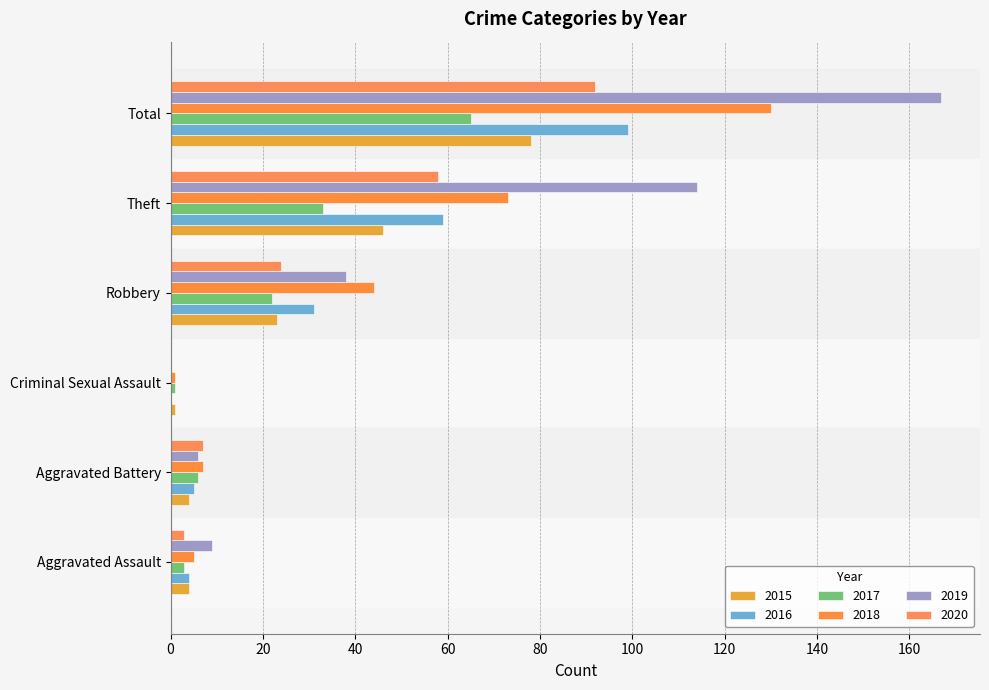

Which series changed the most between Aggravated Battery and Criminal Sexual Assault?

2020